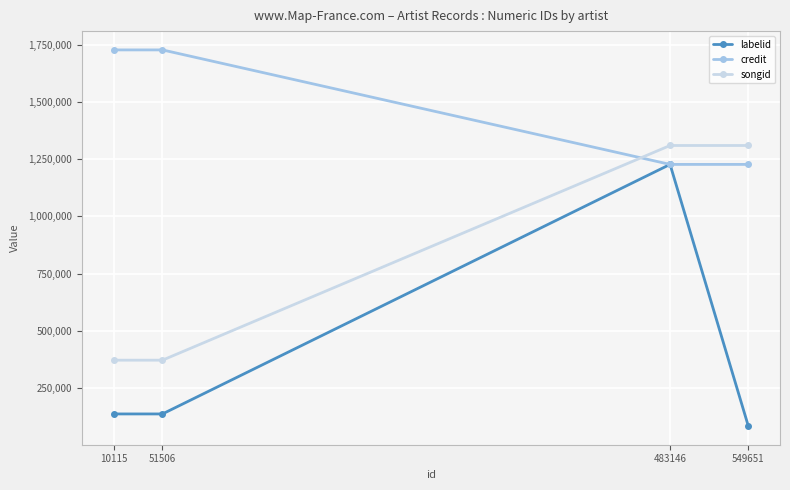

Count the credit values in the range 1226463 to 1726438.

4